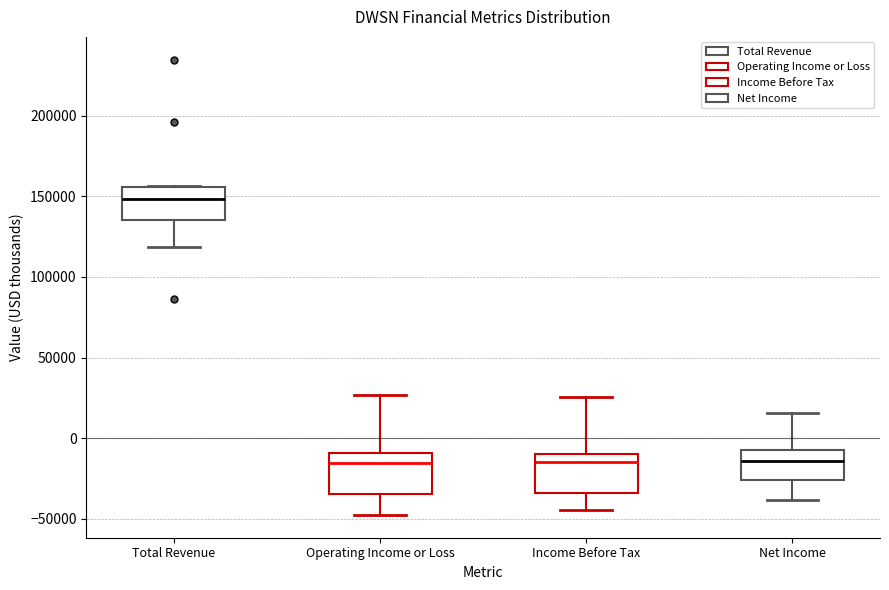

Reading left to right, read every box against the y-axis: the position of its median line, the range the box covers, and the ends of its whiskers. The values are not printed on the chart, so give them approximately, as read against the axis.

Total Revenue: median 150000, box 135000 to 155000, whiskers 120000 to 155000
Operating Income or Loss: median -15000, box -35000 to -10000, whiskers -45000 to 25000
Income Before Tax: median -15000, box -35000 to -10000, whiskers -45000 to 25000
Net Income: median -15000, box -25000 to -5000, whiskers -40000 to 15000